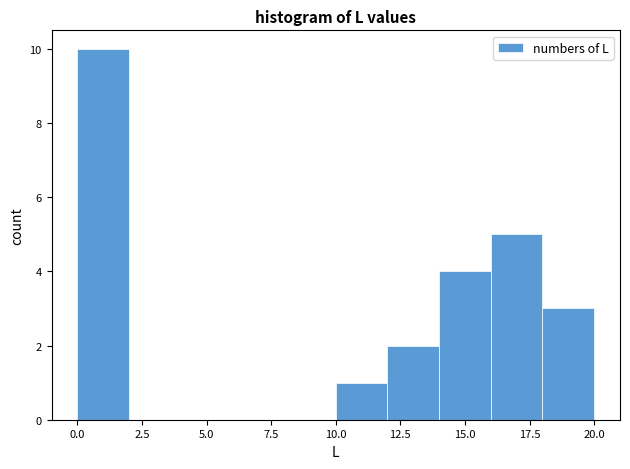

Reading left to right, transcribe this chart: for each bar, give the range it covers on the x-axis and its height. The values are not printed on the chart, so give them approximately, as read against the axis.

0 to 2: 10
2 to 4: 0
4 to 6: 0
6 to 8: 0
8 to 10: 0
10 to 12: 1
12 to 14: 2
14 to 16: 4
16 to 18: 5
18 to 20: 3